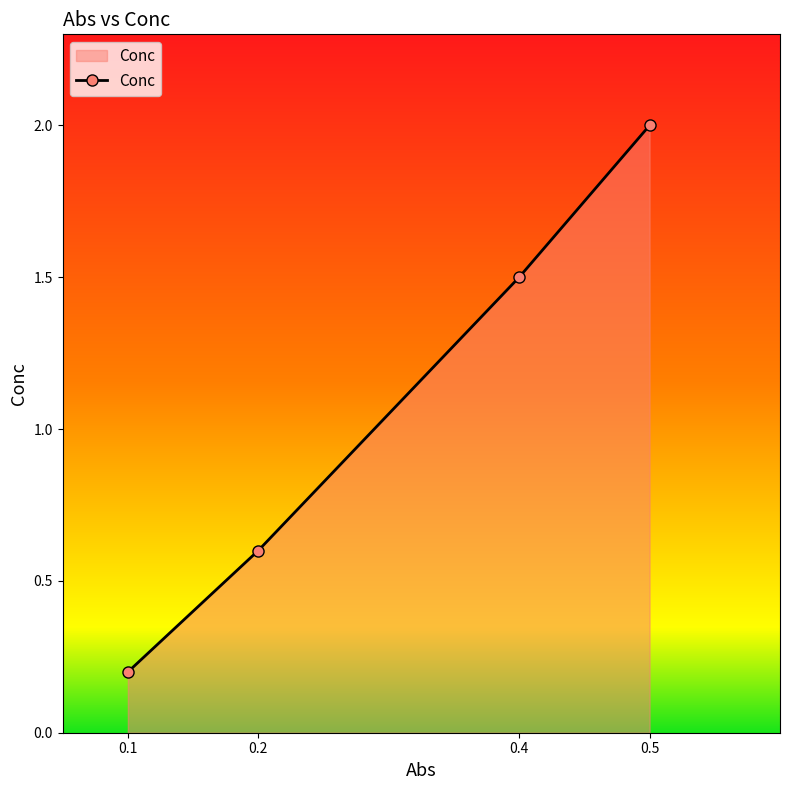

What is the maximum value shown in the chart?

2.0